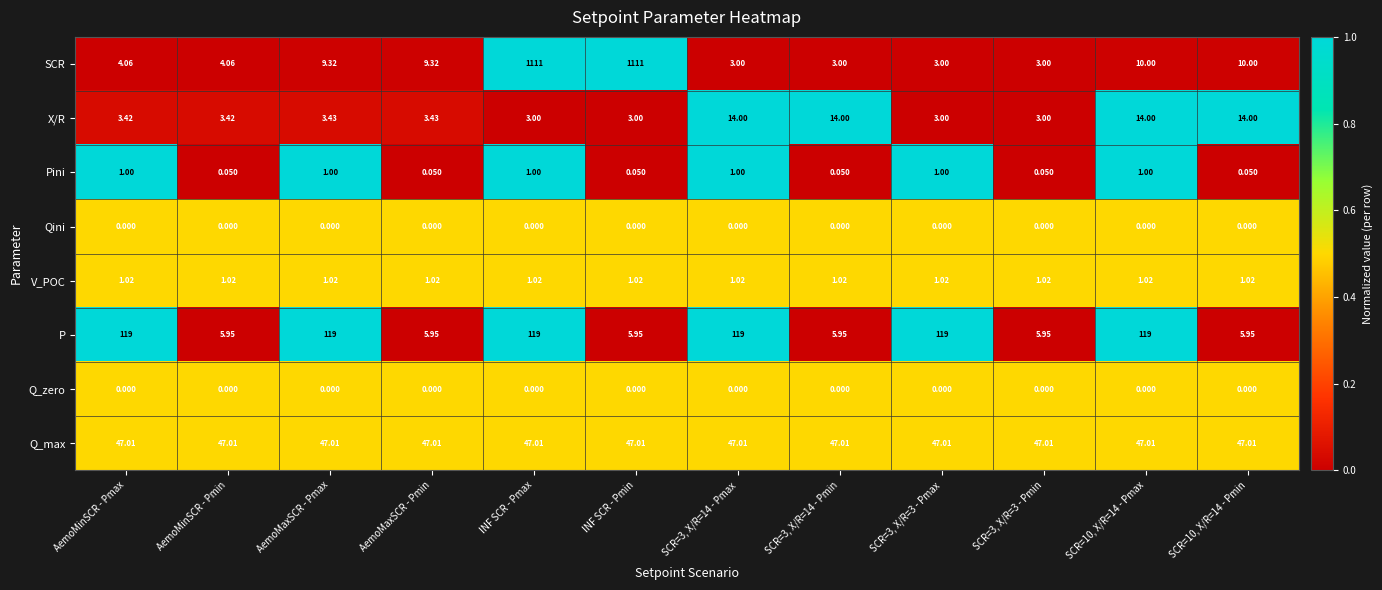

Between SCR=3, X/R=3 - Pmax and SCR=10, X/R=14 - Pmin, which series saw the biggest shift?

P